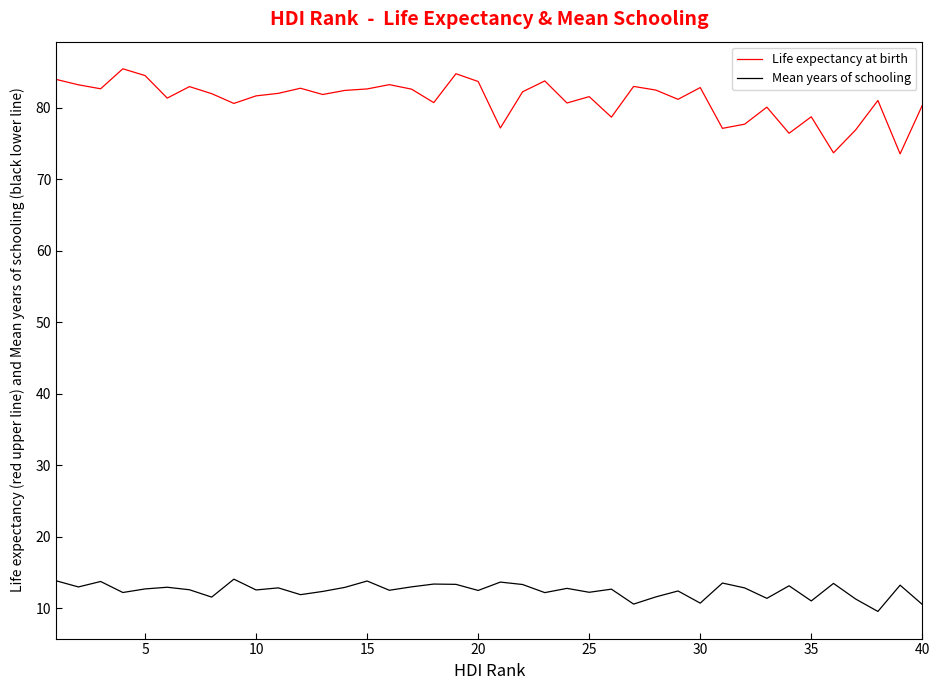

Which series has the largest total across all categories?

Life expectancy at birth